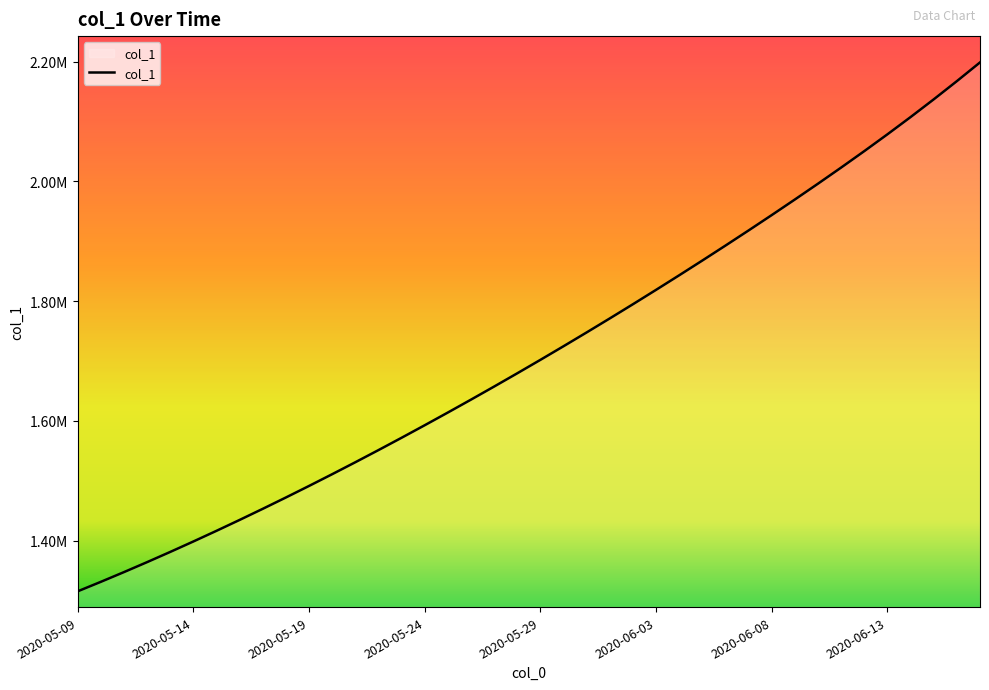

Rank the categories by value from highest to lowest.

2020-06-17, 2020-06-16, 2020-06-15, 2020-06-14, 2020-06-13, 2020-06-12, 2020-06-11, 2020-06-10, 2020-06-09, 2020-06-08, 2020-06-07, 2020-06-06, 2020-06-05, 2020-06-04, 2020-06-03, 2020-06-02, 2020-06-01, 2020-05-31, 2020-05-30, 2020-05-29, 2020-05-28, 2020-05-27, 2020-05-26, 2020-05-25, 2020-05-24, 2020-05-23, 2020-05-22, 2020-05-21, 2020-05-20, 2020-05-19, 2020-05-18, 2020-05-17, 2020-05-16, 2020-05-15, 2020-05-14, 2020-05-13, 2020-05-12, 2020-05-11, 2020-05-10, 2020-05-09